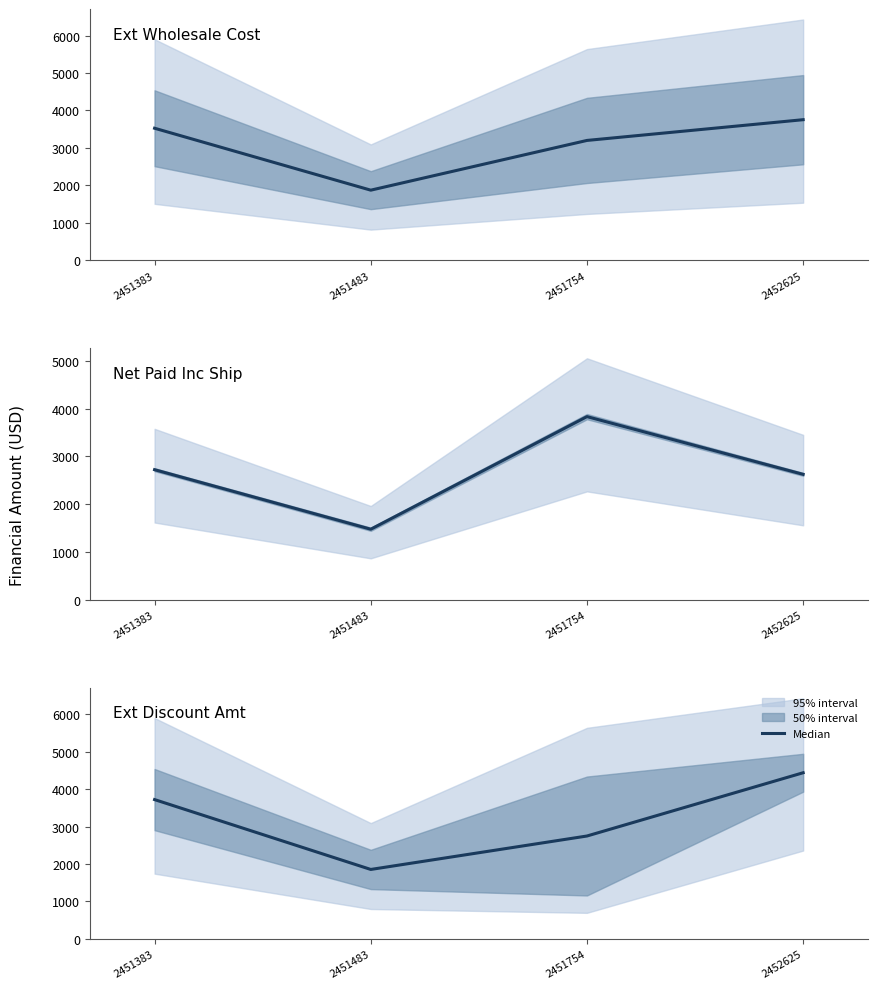

Reading left to right, extract all data points from this chart.

2451383=3721.1	2451483=1854.6	2451754=2748.1	2452625=4438.5